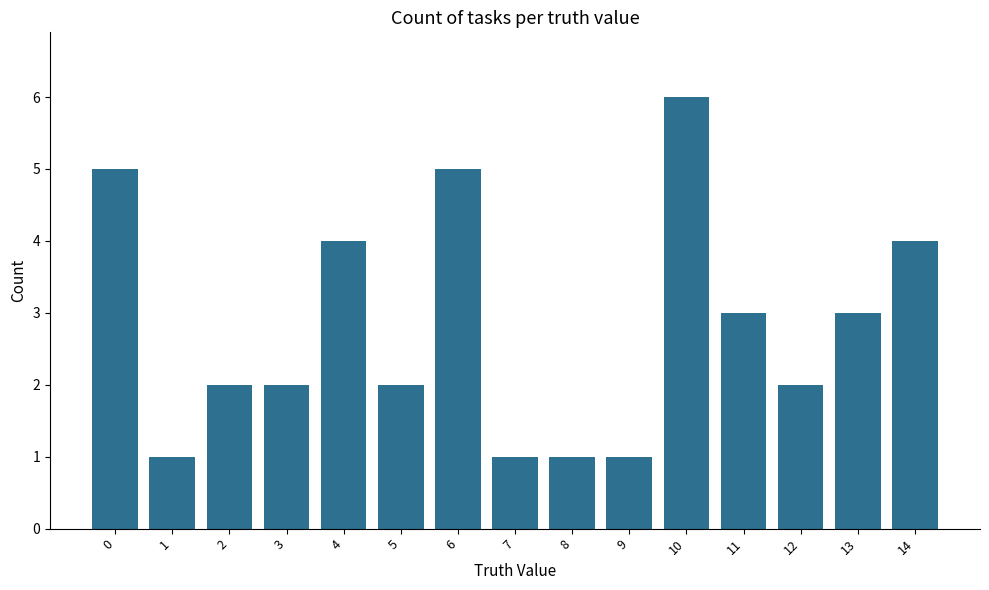

Reading left to right, list all the values displayed in this chart.

5	1	2	2	4	2	5	1	1	1	6	3	2	3	4